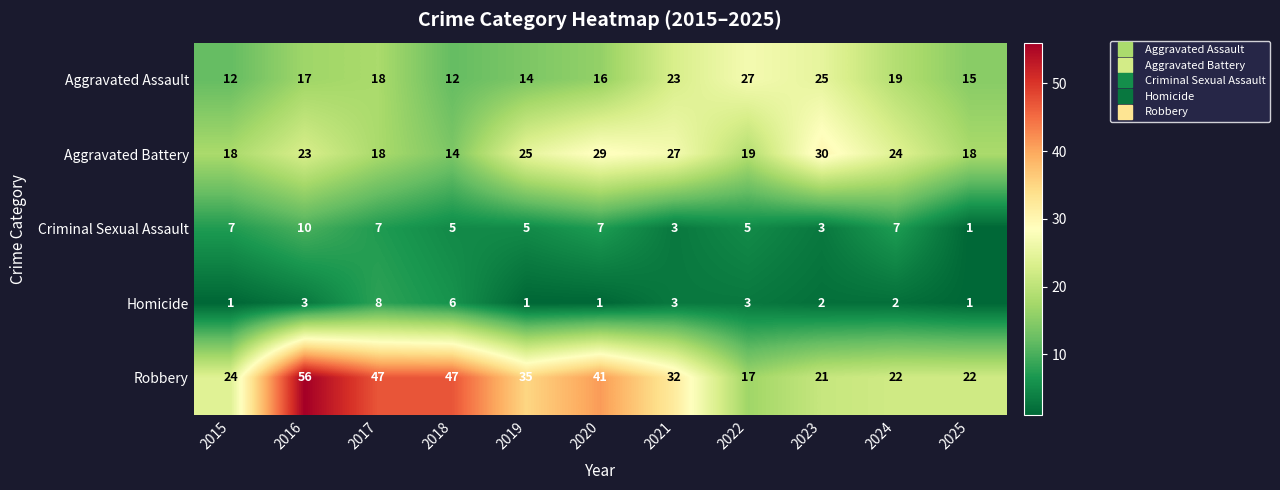

What is the difference between the maximum and minimum values in the Aggravated Assault series?

15